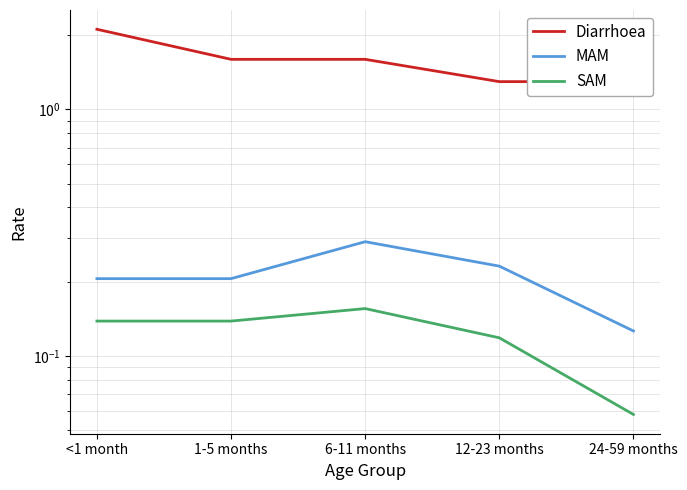

What position from the right is 6-11 months?

3